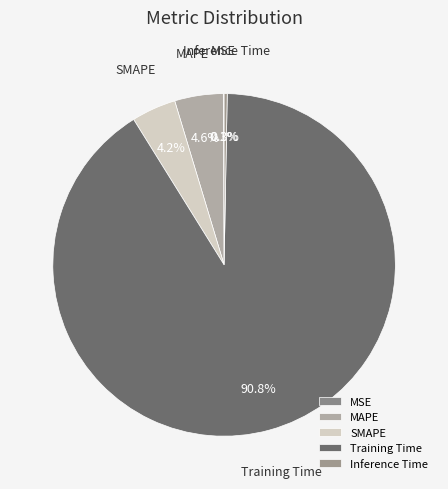

Between Training Time and SMAPE, which is larger?

Training Time